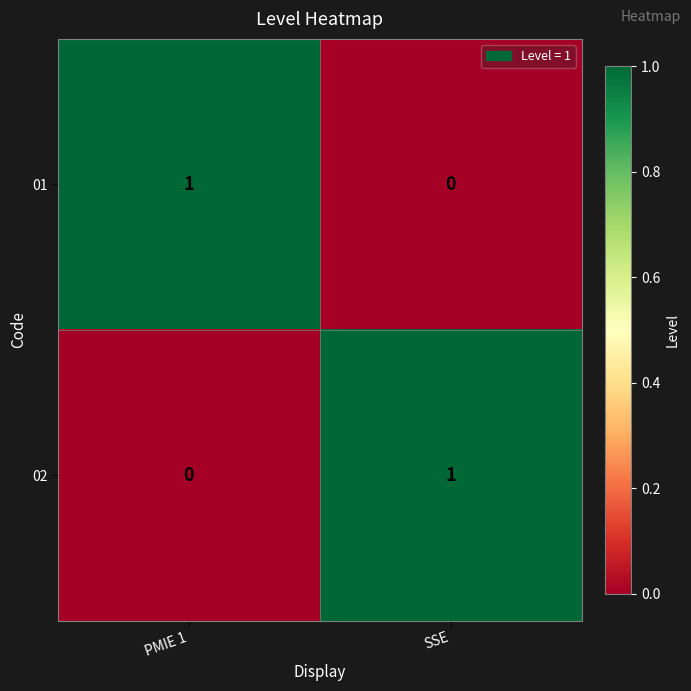

True or false: 01 has a value of 1 at PMIE 1.

True